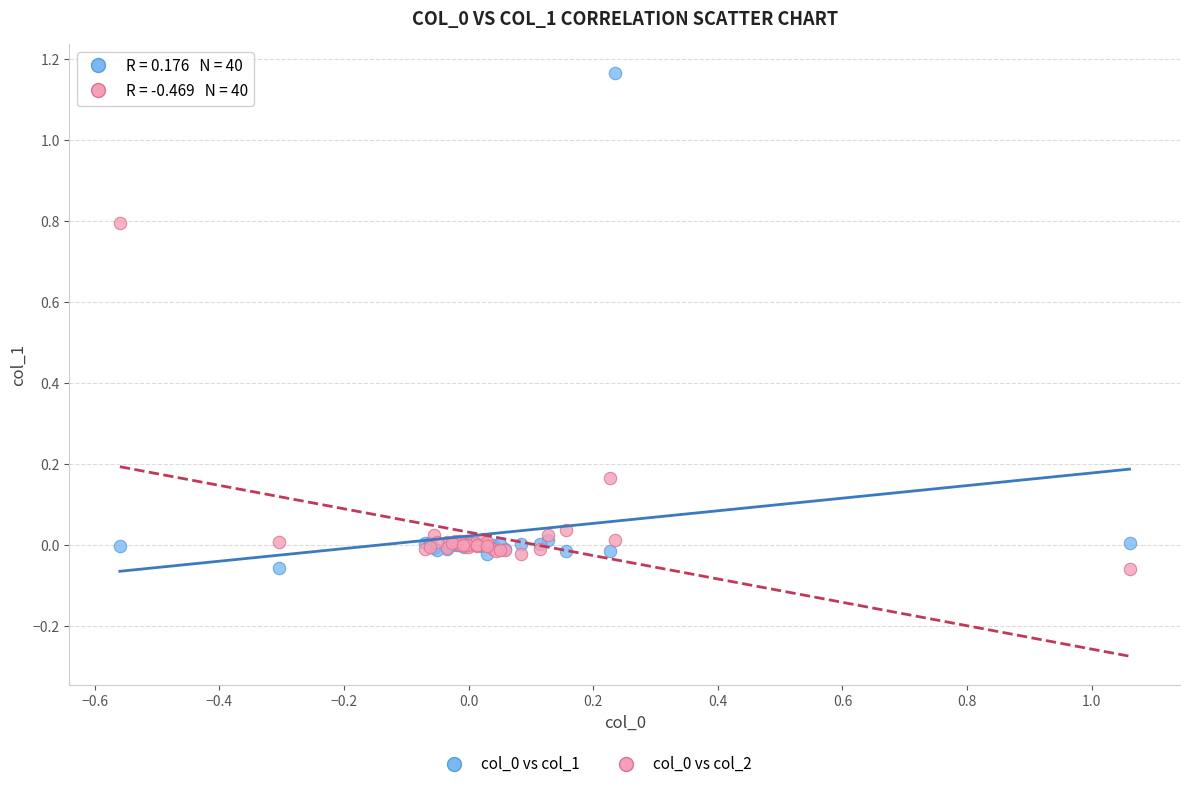

What is the X range (max minus min) for the scatter plot?

1.6